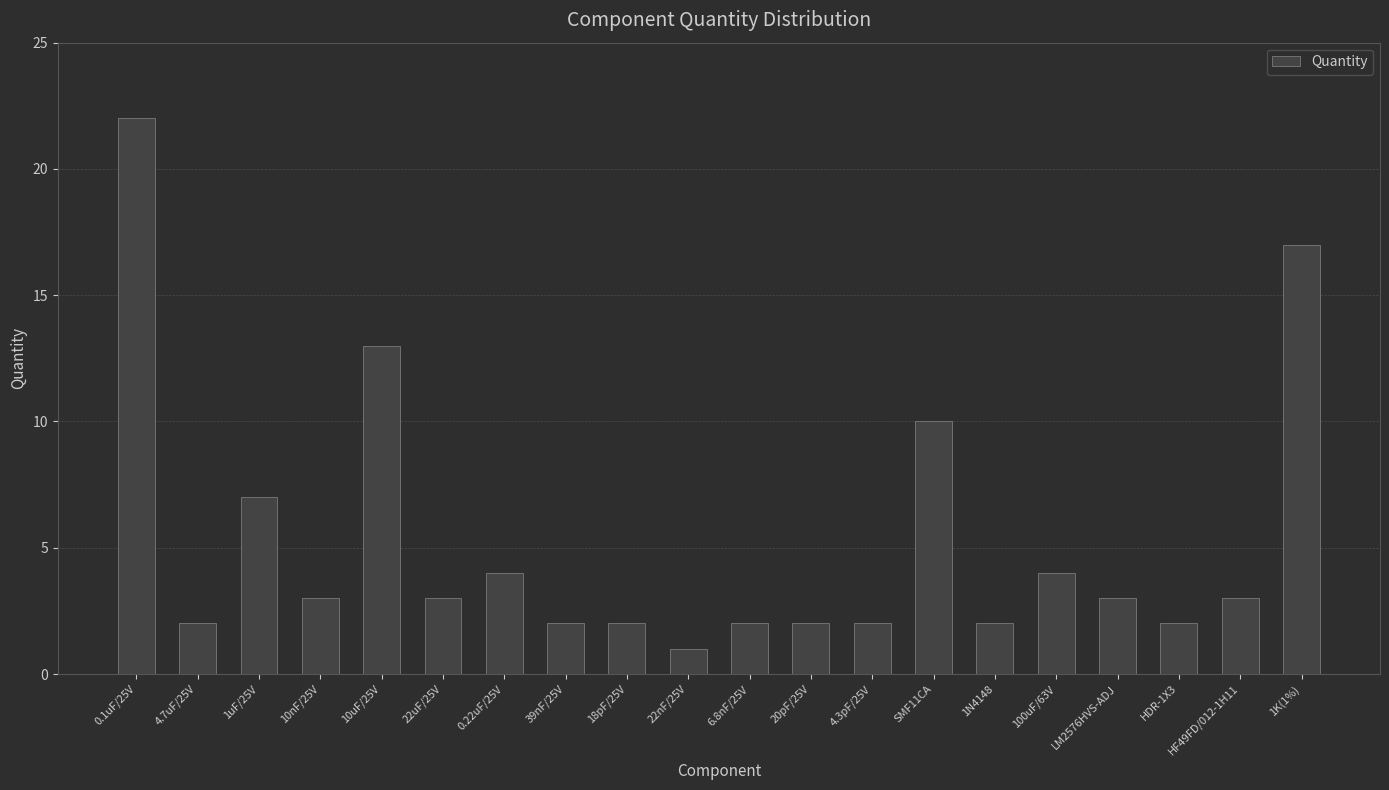

What is the maximum value shown in the chart?

22